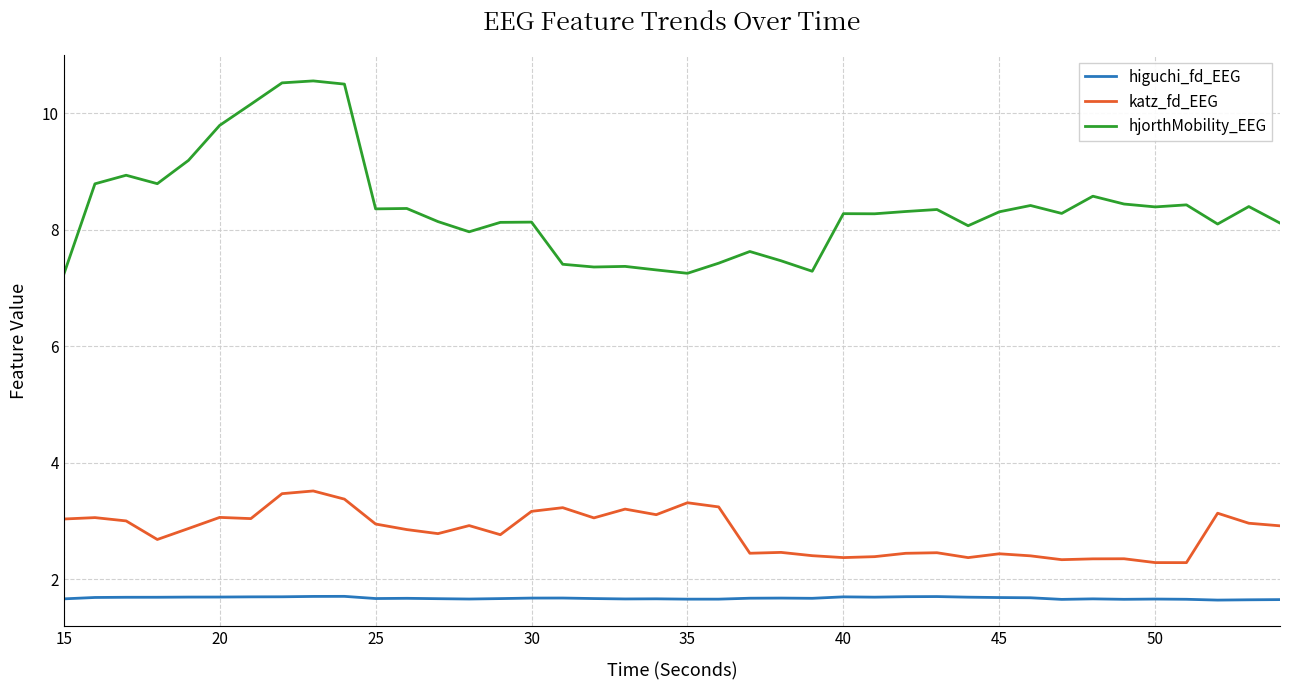

What is the difference between the maximum and minimum values in the katz_fd_EEG series?

1.2